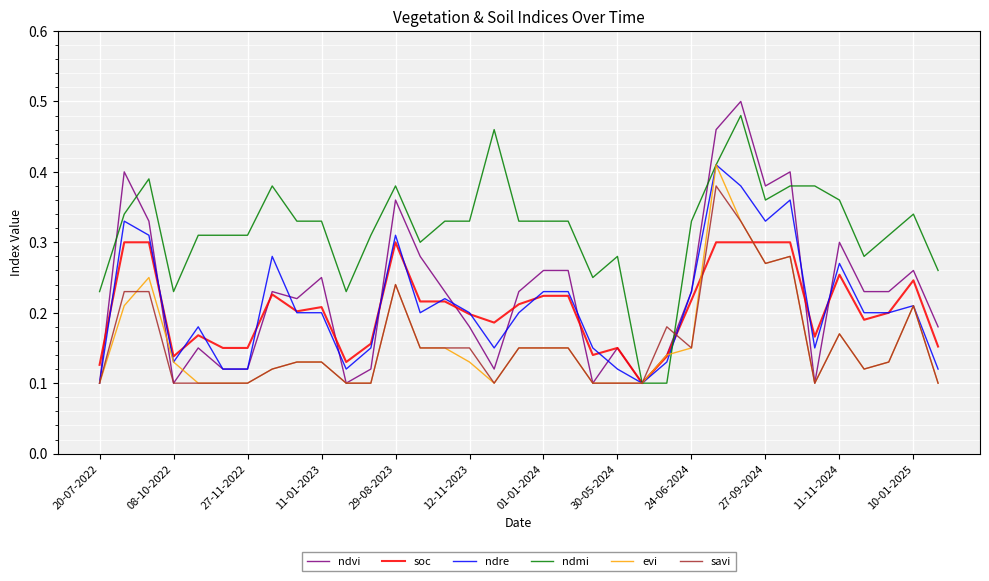

Which series has the widest spread of values?

ndvi